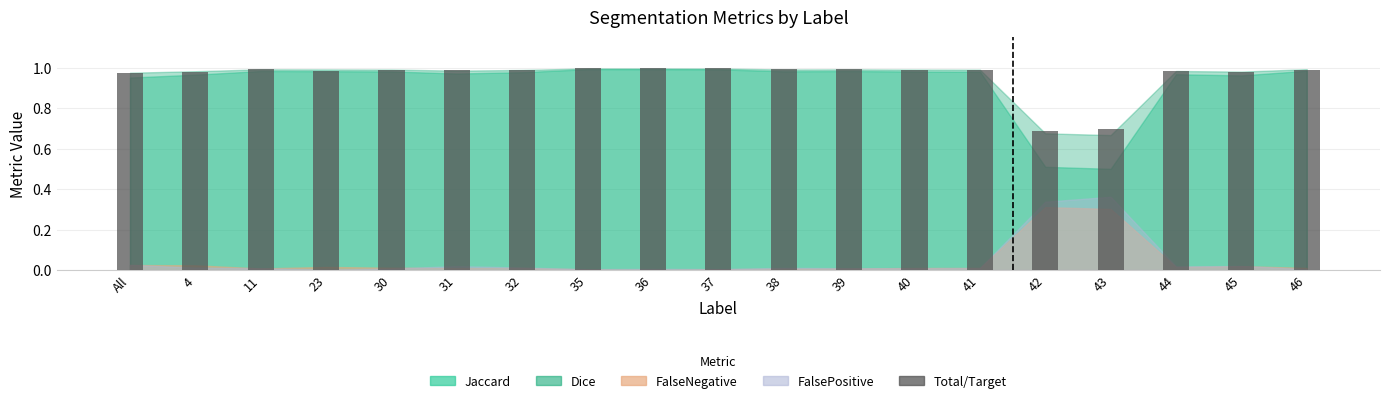

What is the difference between the maximum and minimum values?

0.3